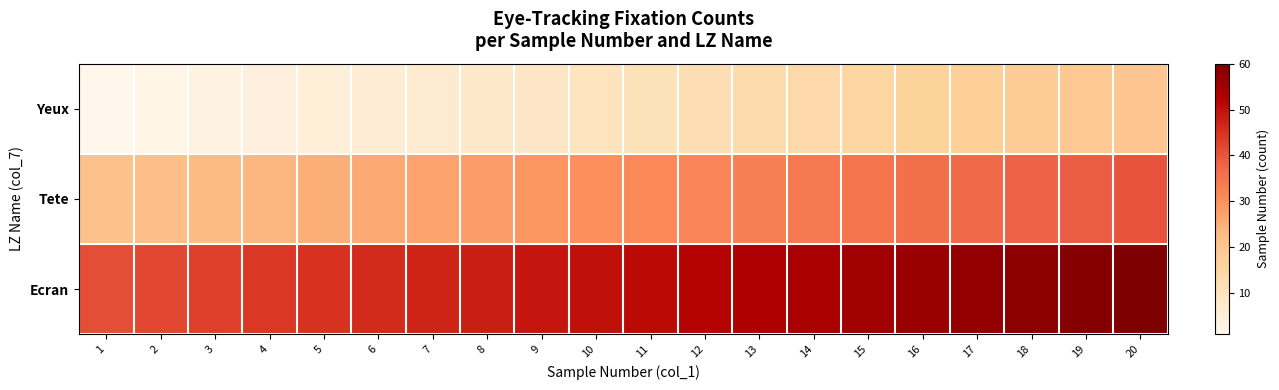

List the series in order of their peak value, lowest first.

Yeux, Tete, Ecran